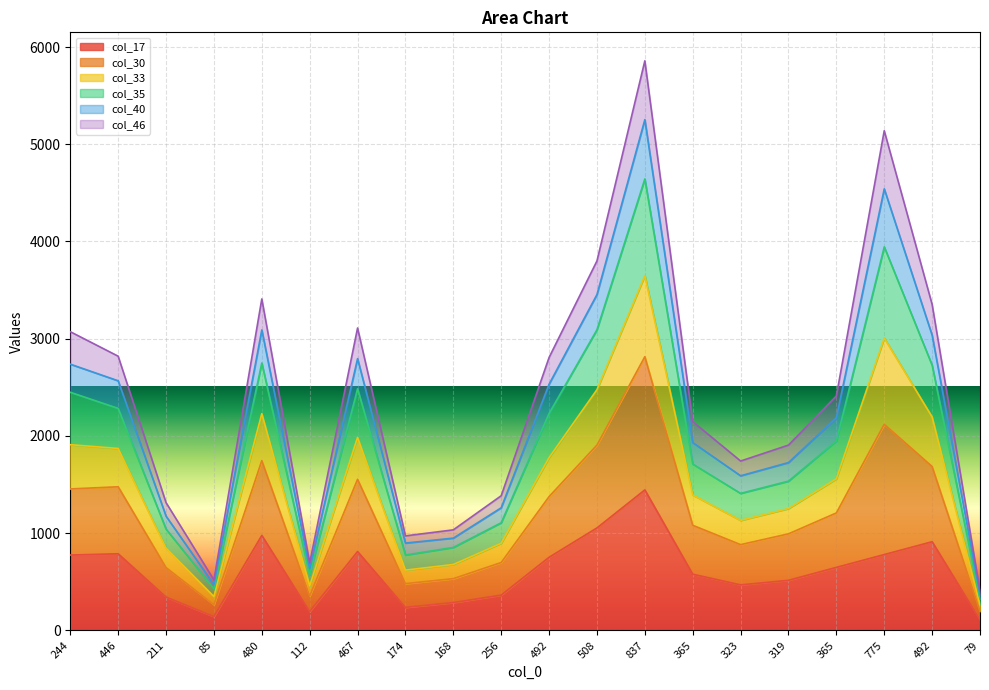

What is the label of the 2nd point from the left?

446